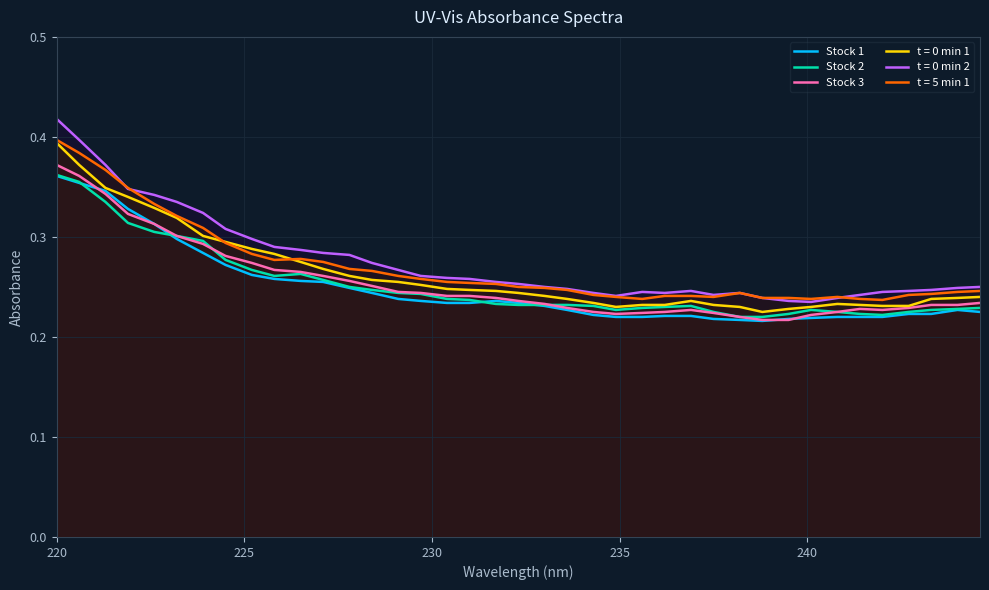

Which series has the widest spread of values?

t = 0 min 2